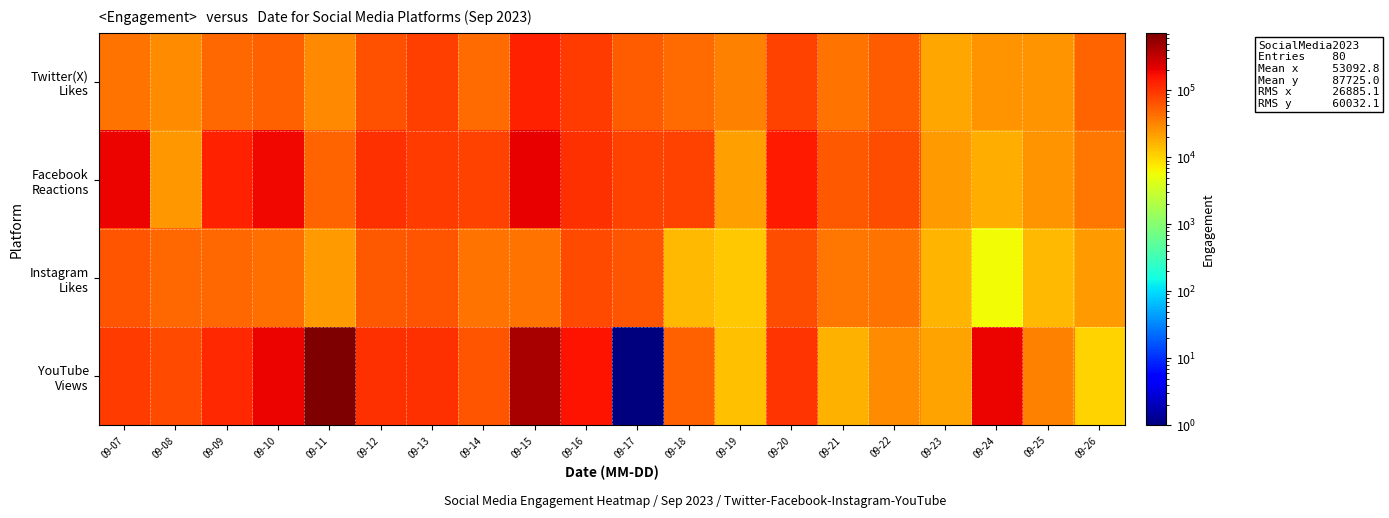

At 09-16, list the series in order from largest to smallest.

YouTube Views, Facebook Reactions, Twitter(X) Likes, Instagram Likes